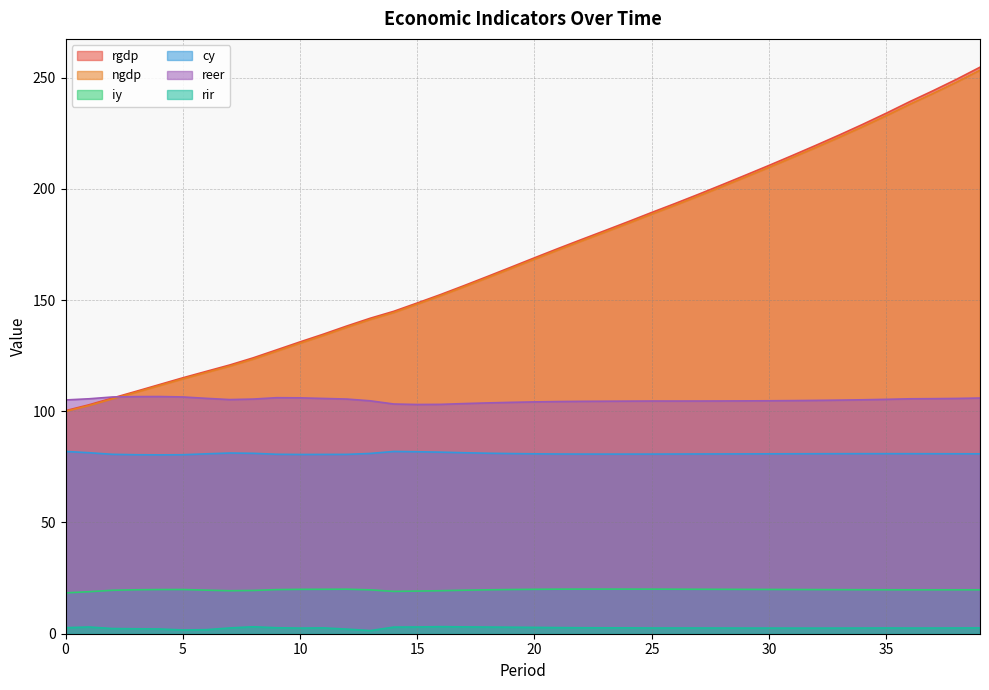

What is the value of the cy point at the 33rd from the left?

80.9